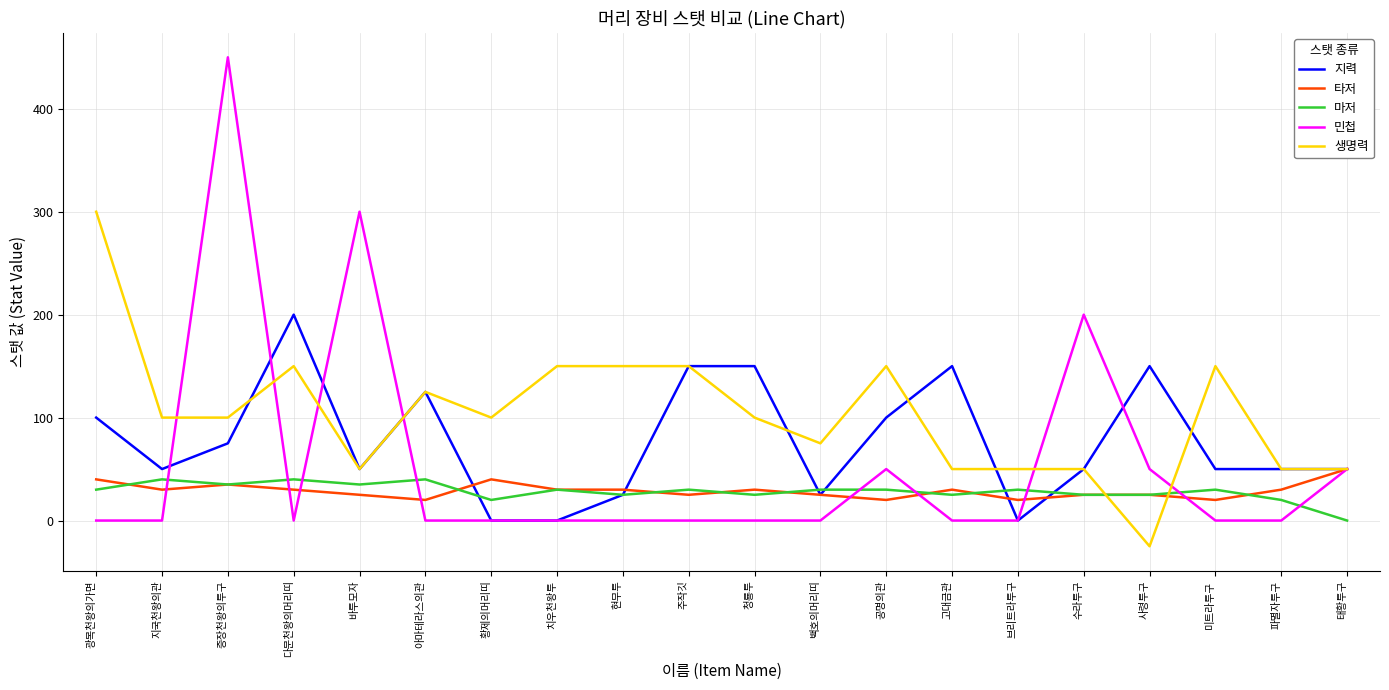

What is the approximate value of 타저 at 공명의관?

20